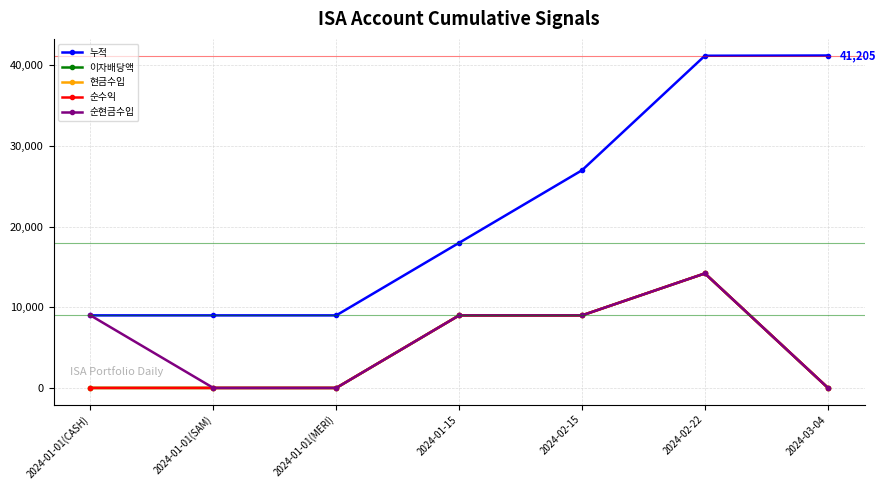

What is the label of the 7th point from the right?

2024-01-01(CASH)